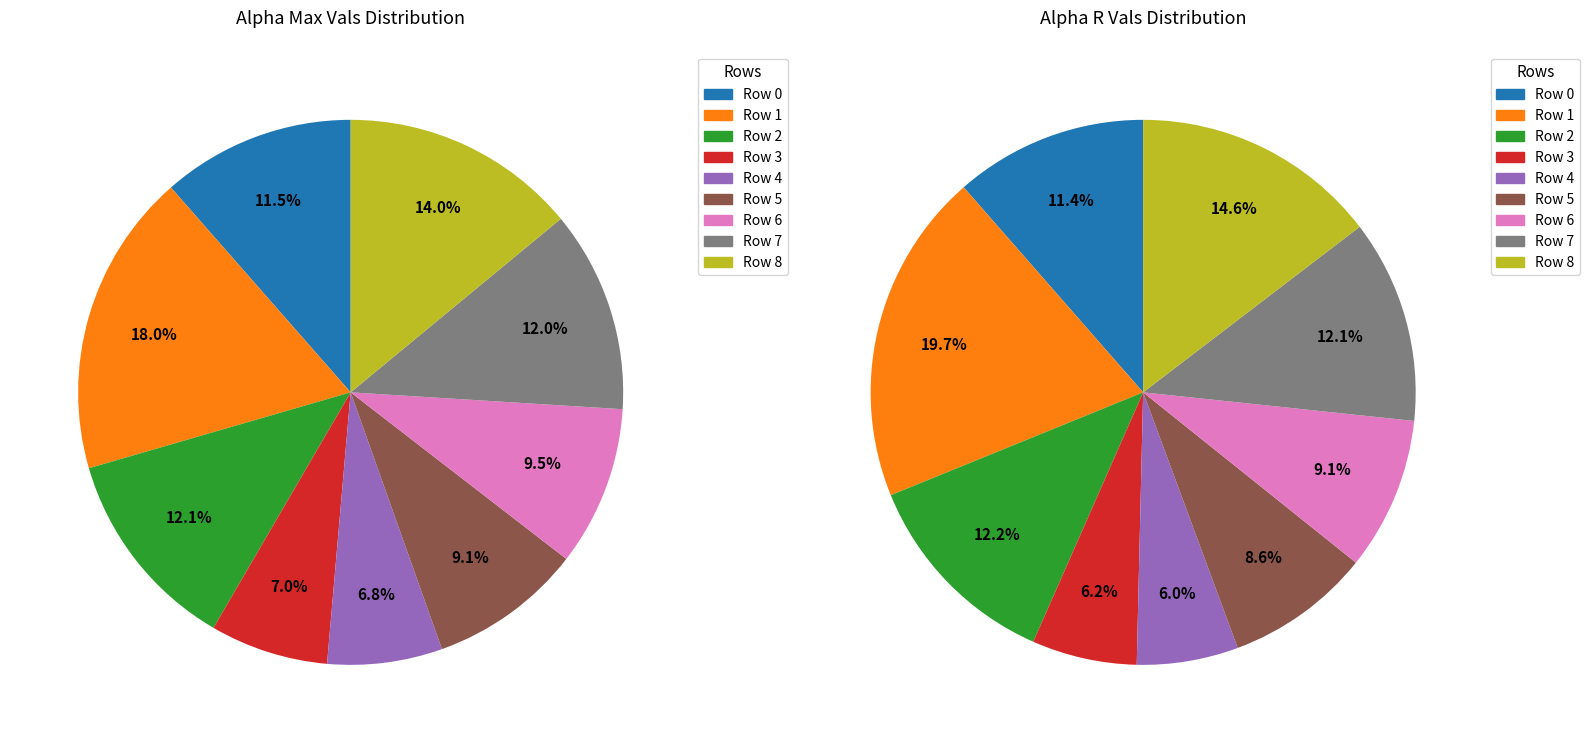

Do 4 and 1 together represent more than half of the pie?

No